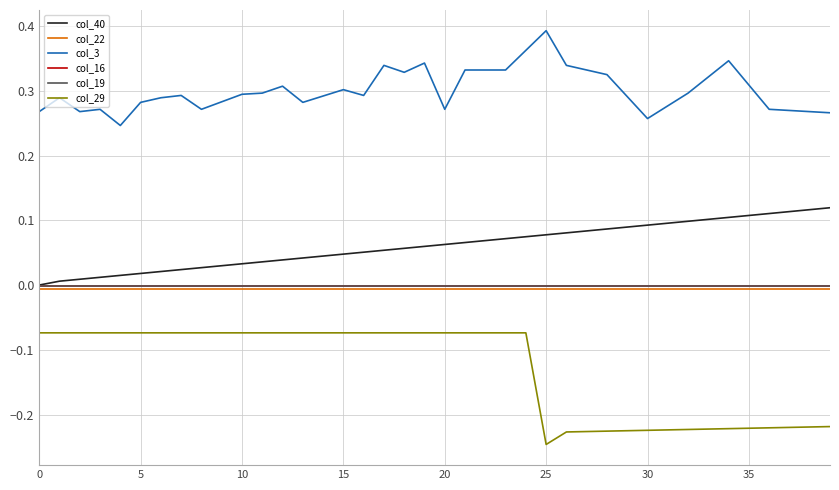

In col_29, how many points are lower than both neighbors (excluding endpoints)?

1